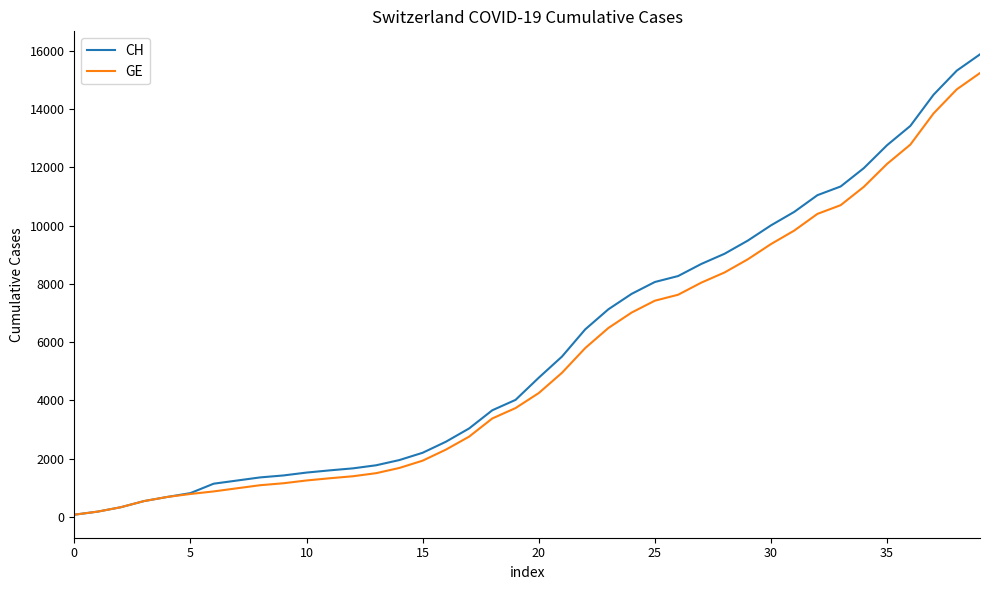

Which series has the widest spread of values?

CH